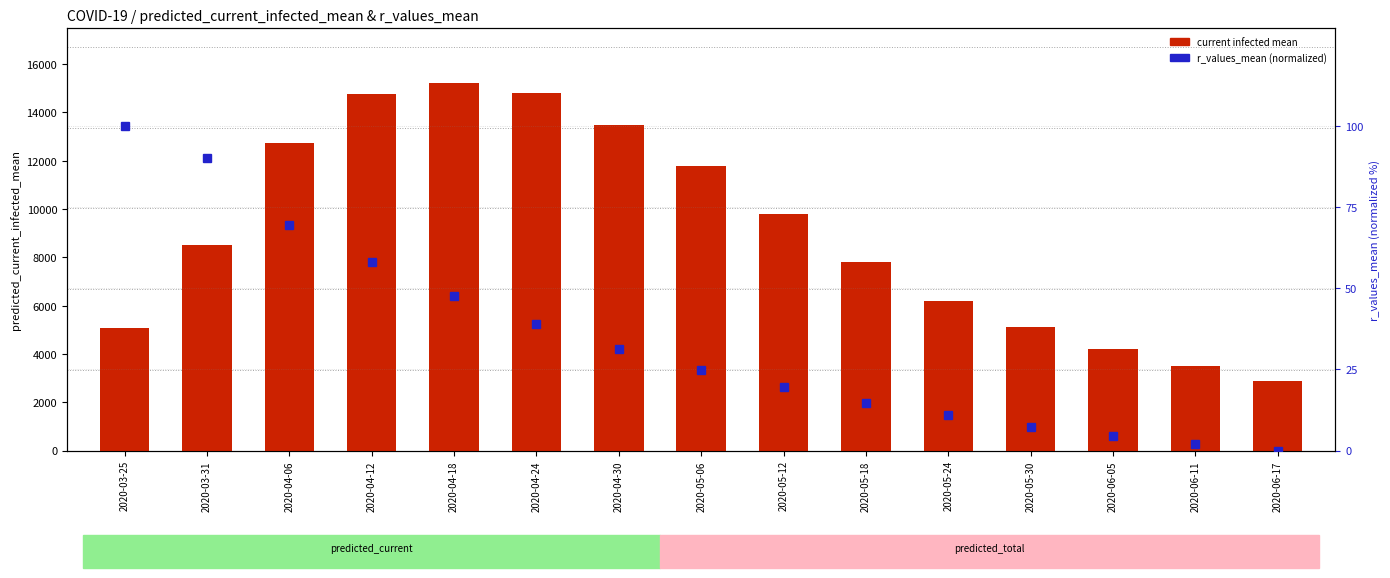

What is the difference between the highest and lowest values at 2020-05-24?

6189.2